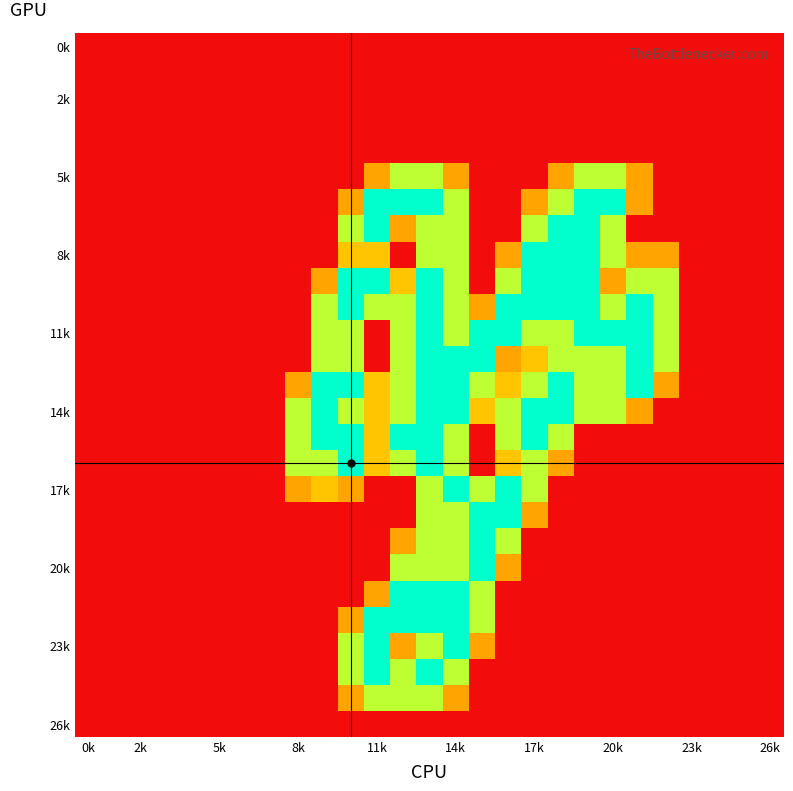

How many categories are shown in the chart?

27